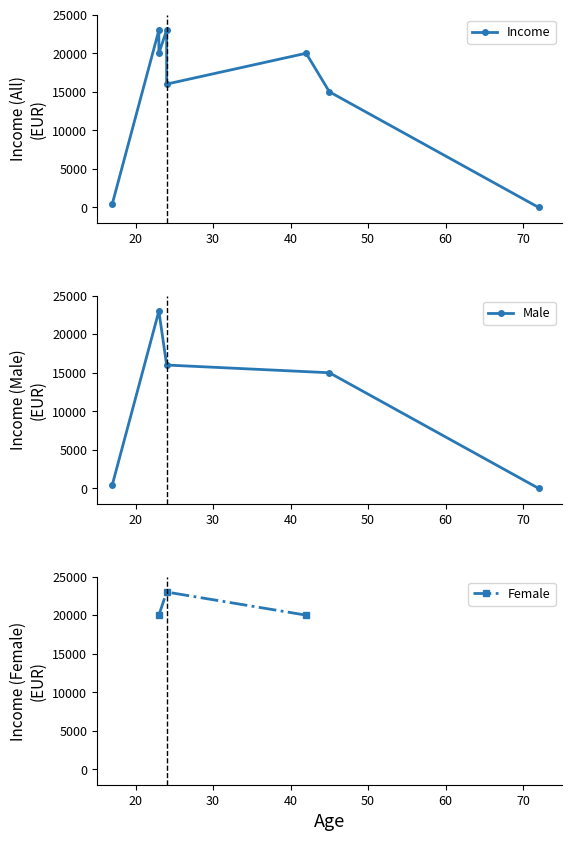

Which label corresponds to the largest value in the chart?

23